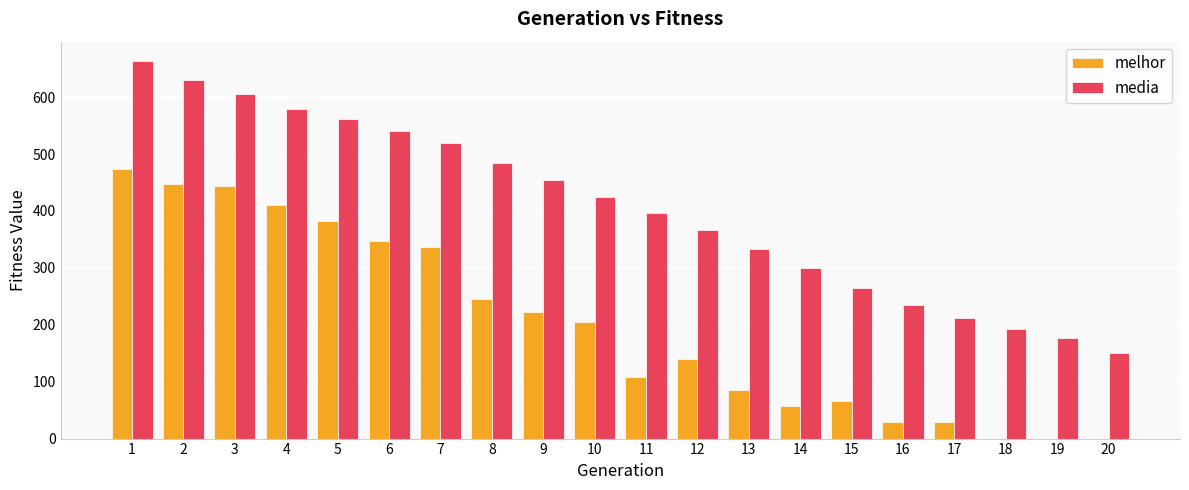

What is the sum of the media values at 2 and 12?

996.7